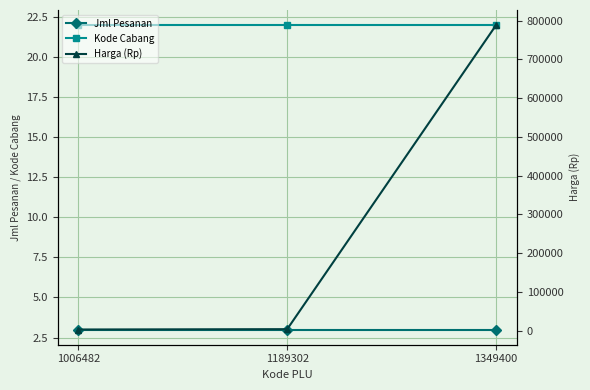

Which series has the largest range (max minus min)?

Harga (Rp)